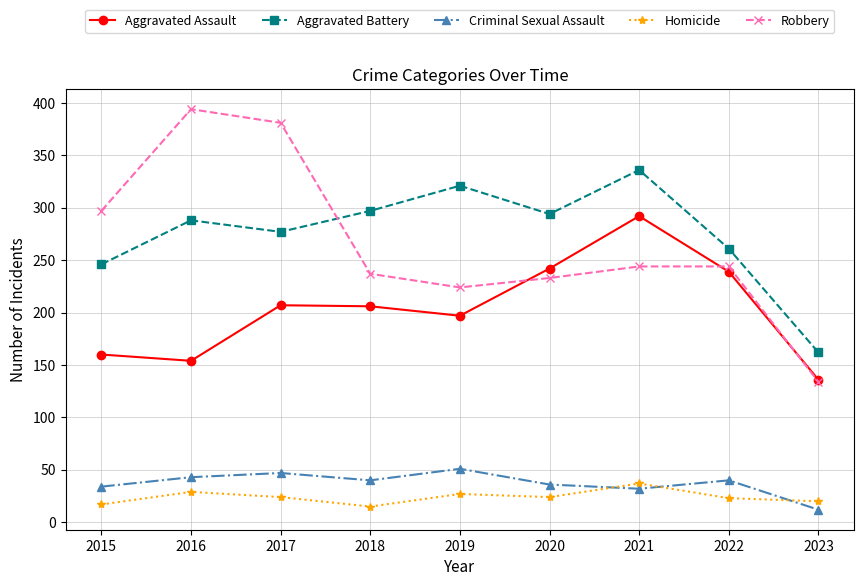

How many categories are shown in the chart?

9